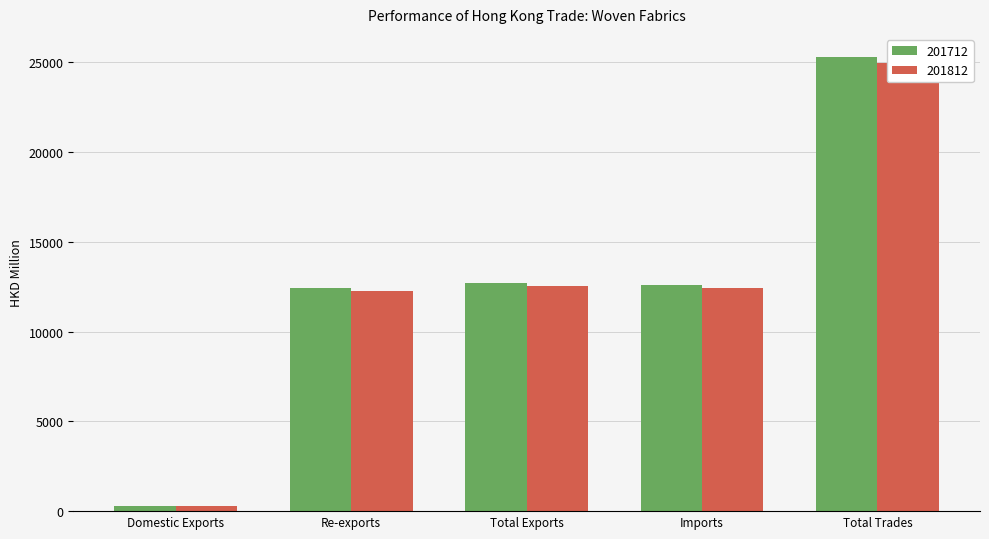

How many series are shown in this chart?

2